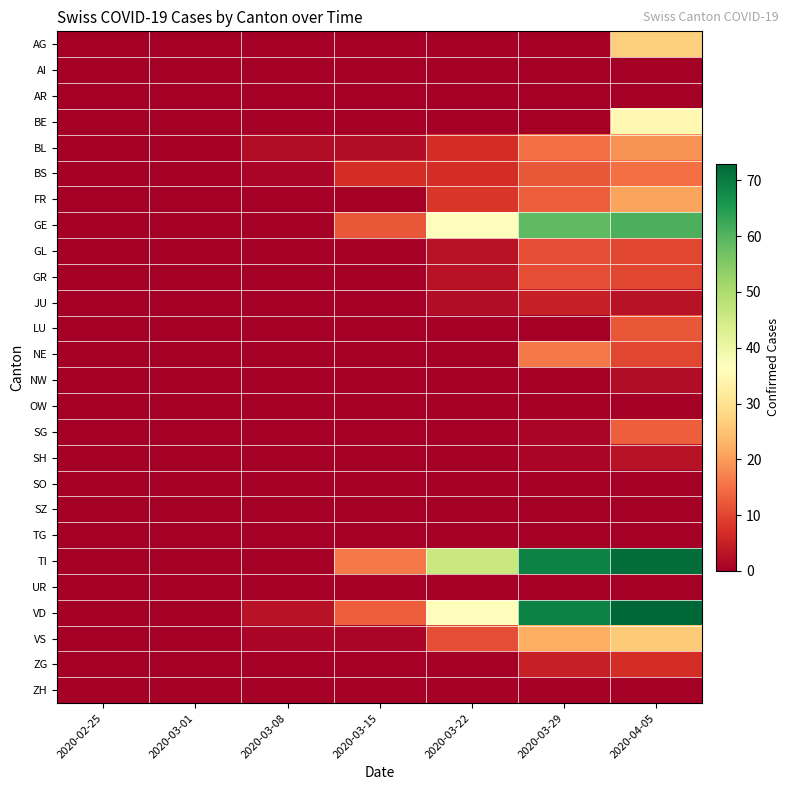

Reading right to left, list all the values displayed in this chart.

AG: 2020-04-05=27	2020-03-29=0	2020-03-22=0	2020-03-15=0	2020-03-08=0	2020-03-01=0	2020-02-25=0
AI: 2020-04-05=0	2020-03-29=0	2020-03-22=0	2020-03-15=0	2020-03-08=0	2020-03-01=0	2020-02-25=0
AR: 2020-04-05=0	2020-03-29=0	2020-03-22=0	2020-03-15=0	2020-03-08=0	2020-03-01=0	2020-02-25=0
BE: 2020-04-05=35	2020-03-29=0	2020-03-22=0	2020-03-15=0	2020-03-08=0	2020-03-01=0	2020-02-25=0
BL: 2020-04-05=19	2020-03-29=15	2020-03-22=7	2020-03-15=2	2020-03-08=2	2020-03-01=0	2020-02-25=0
BS: 2020-04-05=15	2020-03-29=12	2020-03-22=7	2020-03-15=7	2020-03-08=1	2020-03-01=0	2020-02-25=0
FR: 2020-04-05=21	2020-03-29=13	2020-03-22=8	2020-03-15=0	2020-03-08=0	2020-03-01=0	2020-02-25=0
GE: 2020-04-05=61	2020-03-29=59	2020-03-22=36	2020-03-15=12	2020-03-08=0	2020-03-01=0	2020-02-25=0
GL: 2020-04-05=10	2020-03-29=11	2020-03-22=3	2020-03-15=0	2020-03-08=0	2020-03-01=0	2020-02-25=0
GR: 2020-04-05=10	2020-03-29=11	2020-03-22=3	2020-03-15=0	2020-03-08=0	2020-03-01=0	2020-02-25=0
JU: 2020-04-05=3	2020-03-29=5	2020-03-22=2	2020-03-15=0	2020-03-08=0	2020-03-01=0	2020-02-25=0
LU: 2020-04-05=12	2020-03-29=0	2020-03-22=0	2020-03-15=0	2020-03-08=0	2020-03-01=0	2020-02-25=0
NE: 2020-04-05=10	2020-03-29=16	2020-03-22=0	2020-03-15=0	2020-03-08=0	2020-03-01=0	2020-02-25=0
NW: 2020-04-05=2	2020-03-29=0	2020-03-22=0	2020-03-15=0	2020-03-08=0	2020-03-01=0	2020-02-25=0
OW: 2020-04-05=0	2020-03-29=0	2020-03-22=0	2020-03-15=0	2020-03-08=0	2020-03-01=0	2020-02-25=0
SG: 2020-04-05=13	2020-03-29=1	2020-03-22=0	2020-03-15=0	2020-03-08=0	2020-03-01=0	2020-02-25=0
SH: 2020-04-05=3	2020-03-29=1	2020-03-22=0	2020-03-15=0	2020-03-08=0	2020-03-01=0	2020-02-25=0
SO: 2020-04-05=0	2020-03-29=0	2020-03-22=0	2020-03-15=0	2020-03-08=0	2020-03-01=0	2020-02-25=0
SZ: 2020-04-05=0	2020-03-29=0	2020-03-22=0	2020-03-15=0	2020-03-08=0	2020-03-01=0	2020-02-25=0
TG: 2020-04-05=0	2020-03-29=0	2020-03-22=0	2020-03-15=0	2020-03-08=0	2020-03-01=0	2020-02-25=0
TI: 2020-04-05=72	2020-03-29=69	2020-03-22=46	2020-03-15=16	2020-03-08=0	2020-03-01=0	2020-02-25=0
UR: 2020-04-05=0	2020-03-29=0	2020-03-22=0	2020-03-15=0	2020-03-08=0	2020-03-01=0	2020-02-25=0
VD: 2020-04-05=73	2020-03-29=69	2020-03-22=36	2020-03-15=13	2020-03-08=3	2020-03-01=0	2020-02-25=0
VS: 2020-04-05=26	2020-03-29=22	2020-03-22=11	2020-03-15=1	2020-03-08=1	2020-03-01=0	2020-02-25=0
ZG: 2020-04-05=7	2020-03-29=5	2020-03-22=0	2020-03-15=0	2020-03-08=0	2020-03-01=0	2020-02-25=0
ZH: 2020-04-05=0	2020-03-29=0	2020-03-22=0	2020-03-15=0	2020-03-08=0	2020-03-01=0	2020-02-25=0